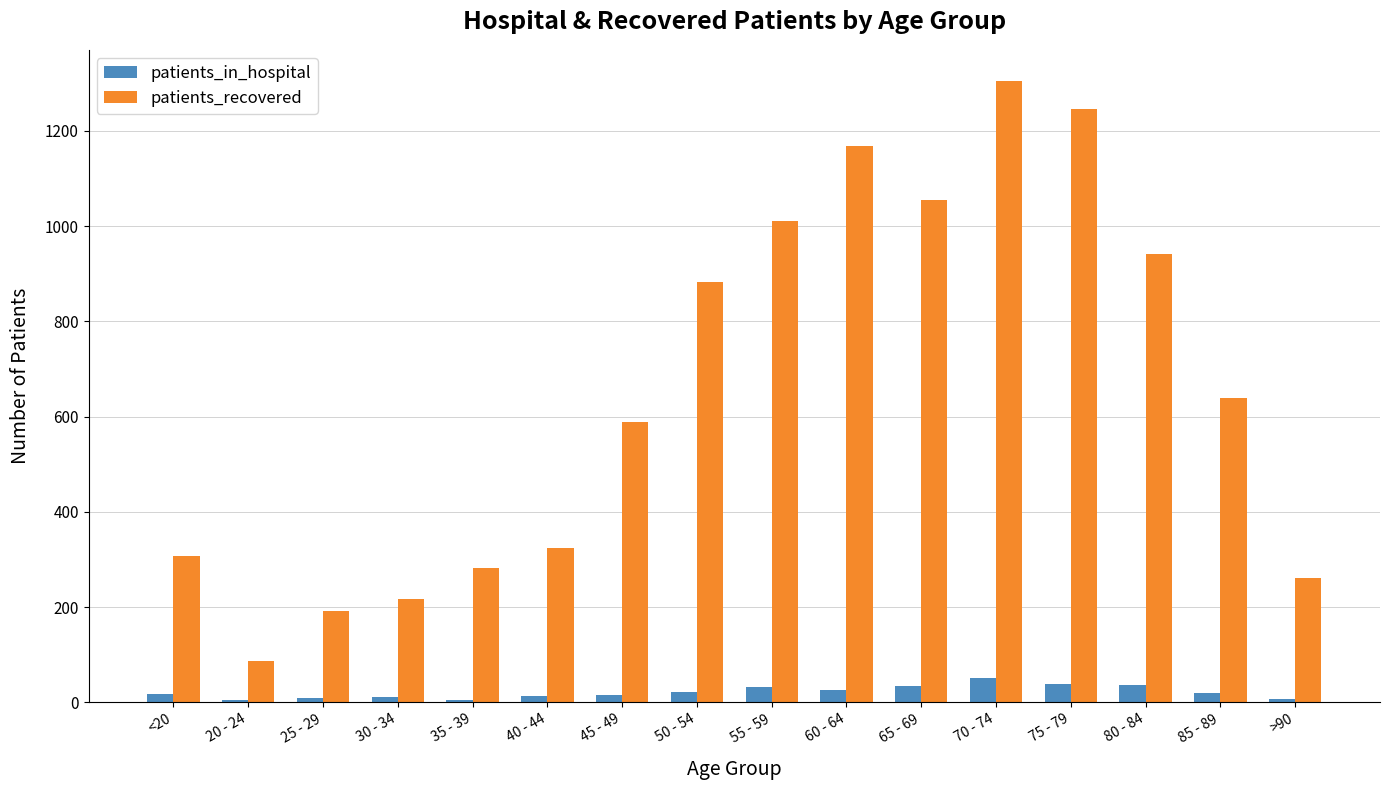

What is the spread (max minus min) of values at 30 - 34?

206